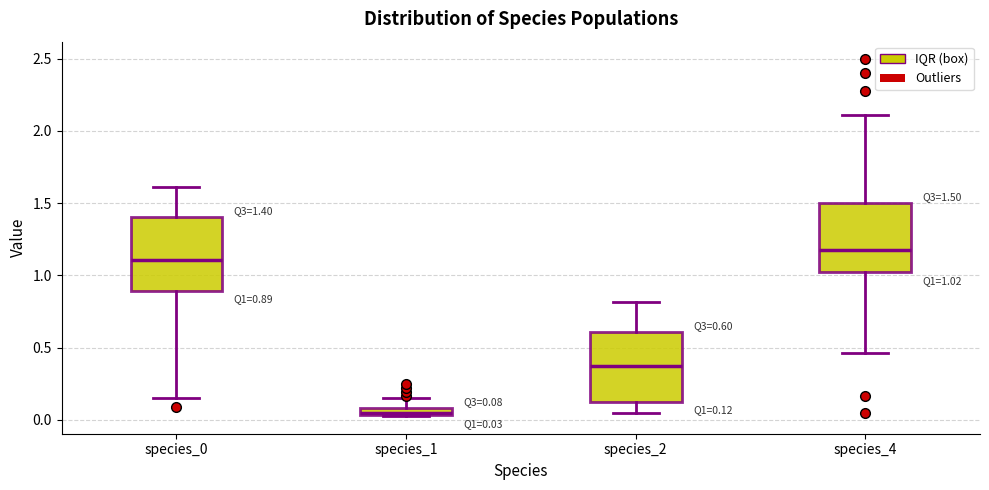

Which box's median line is the lowest?

species_1